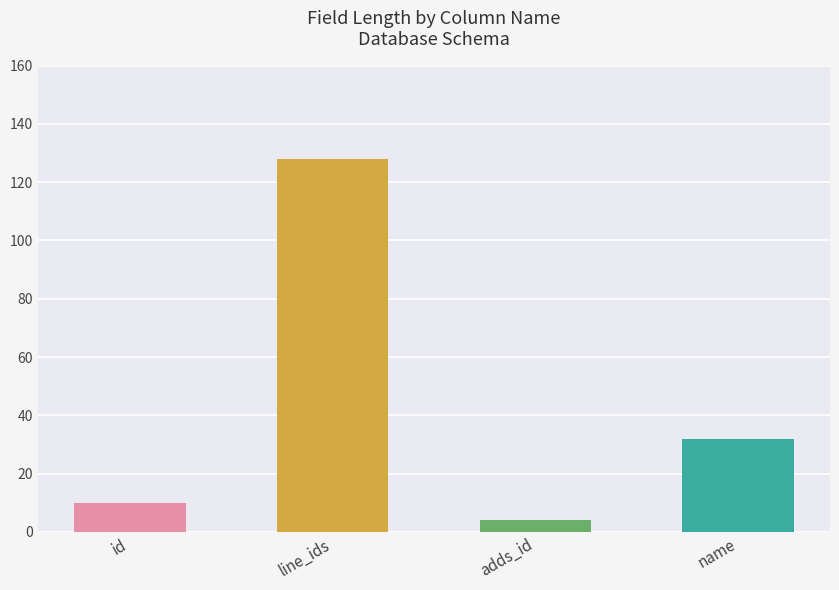

Reading left to right, list all the values displayed in this chart.

10	128	4	32